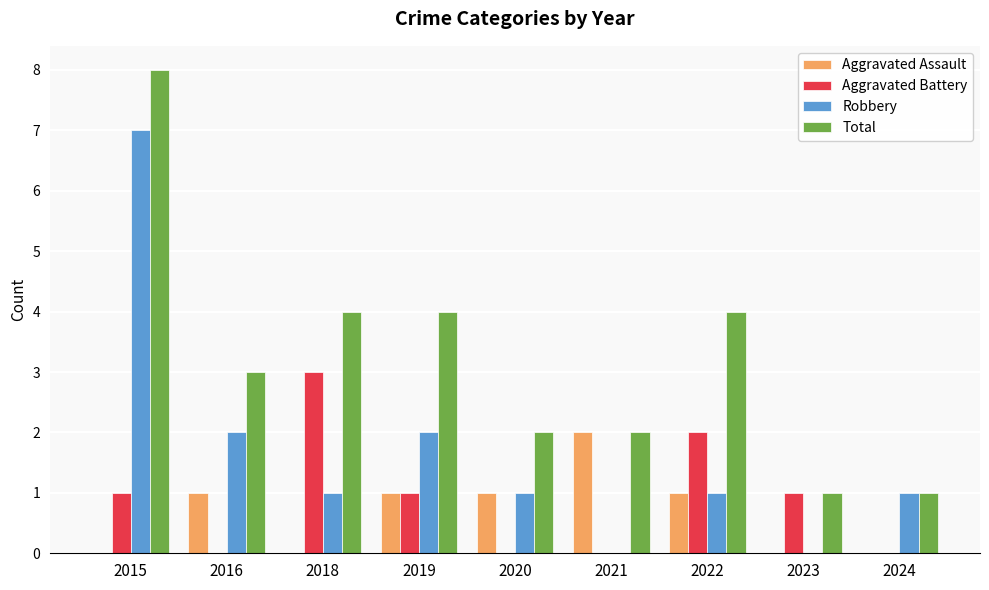

Which series has the largest total across all categories?

Total